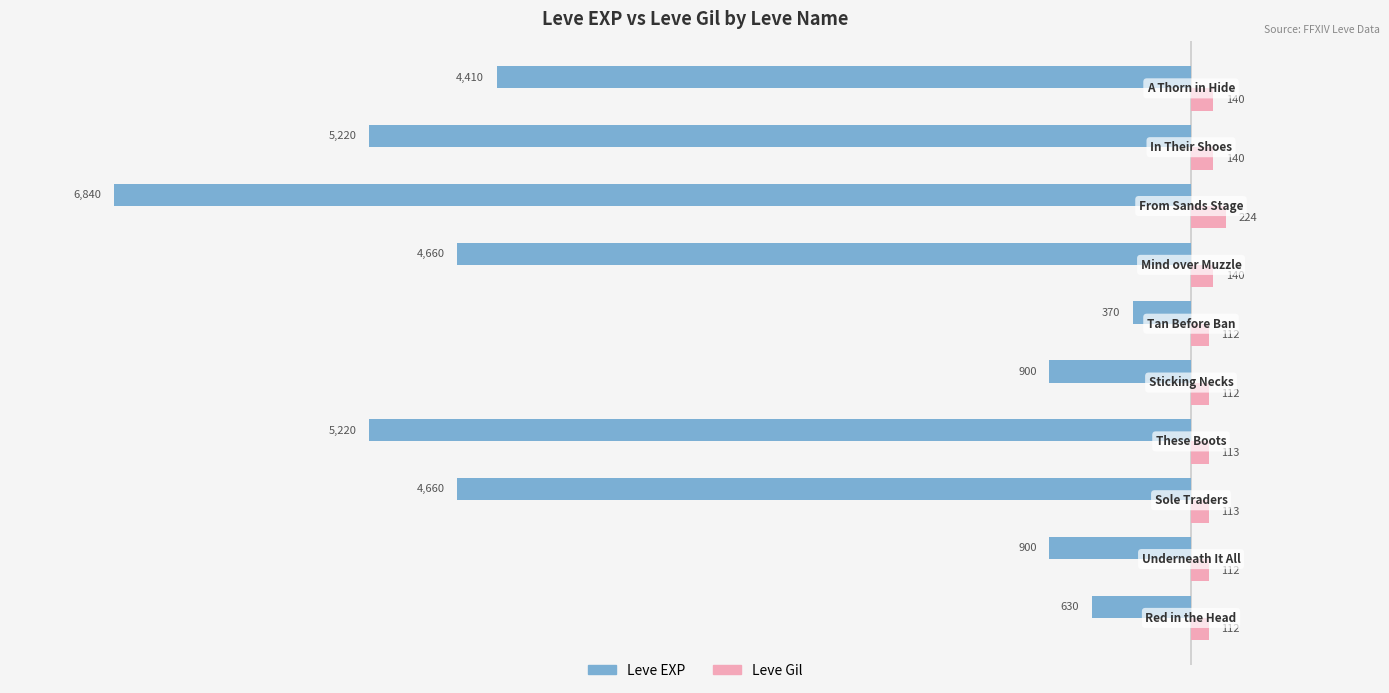

Which series has the largest range (max minus min)?

Leve EXP